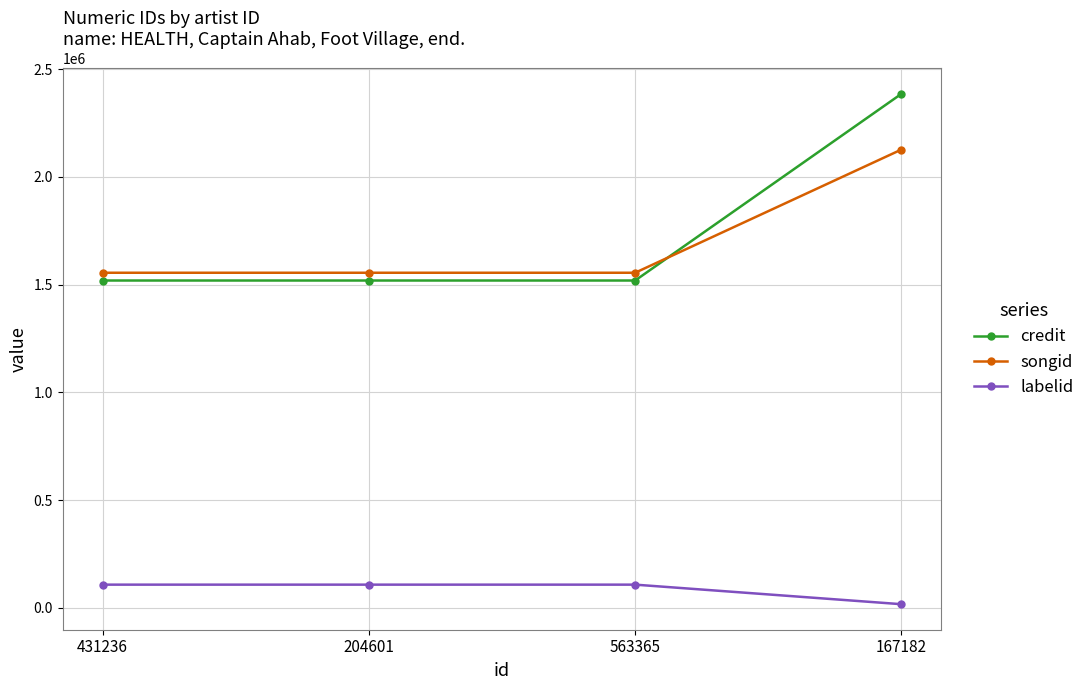

The songid series shows 1555169 at 204601. True or false?

True